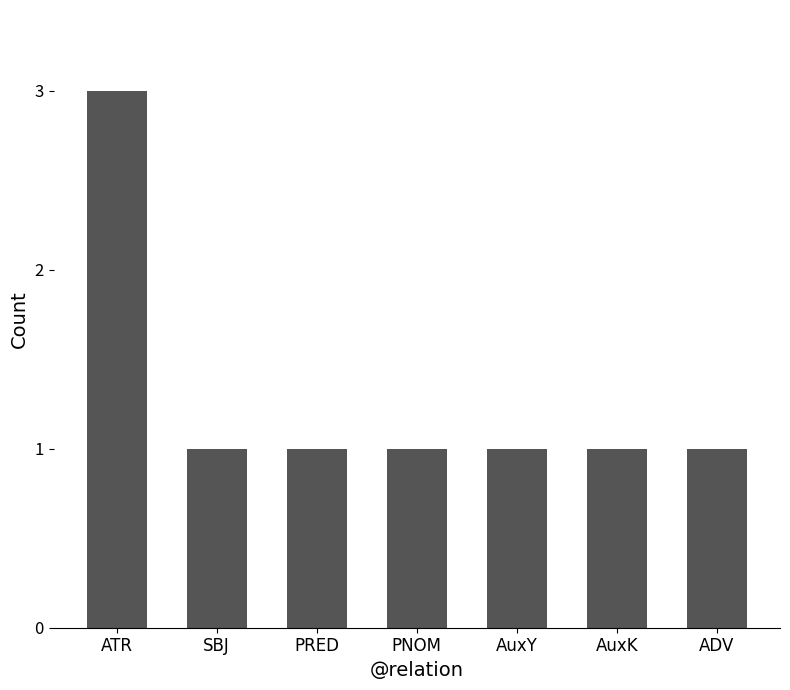

What is the minimum value shown in the chart?

1